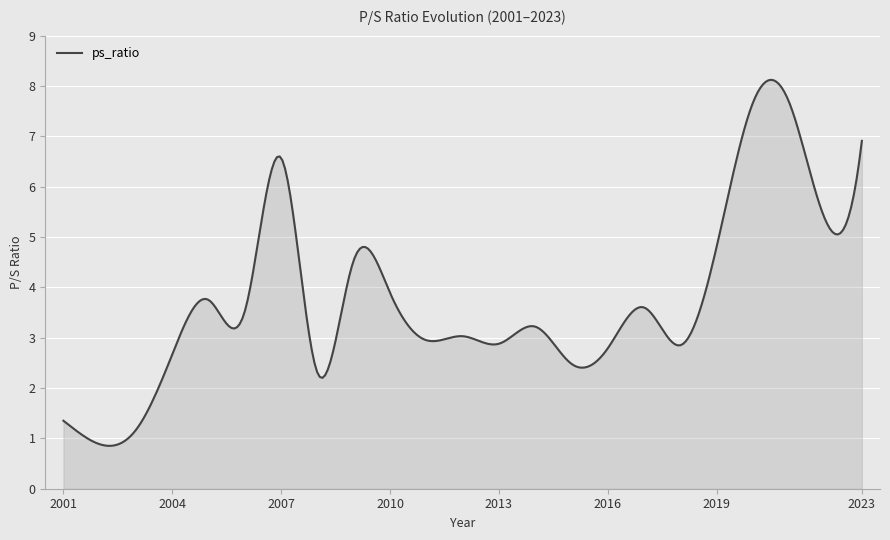

Does the chart have visible grid lines?

Yes